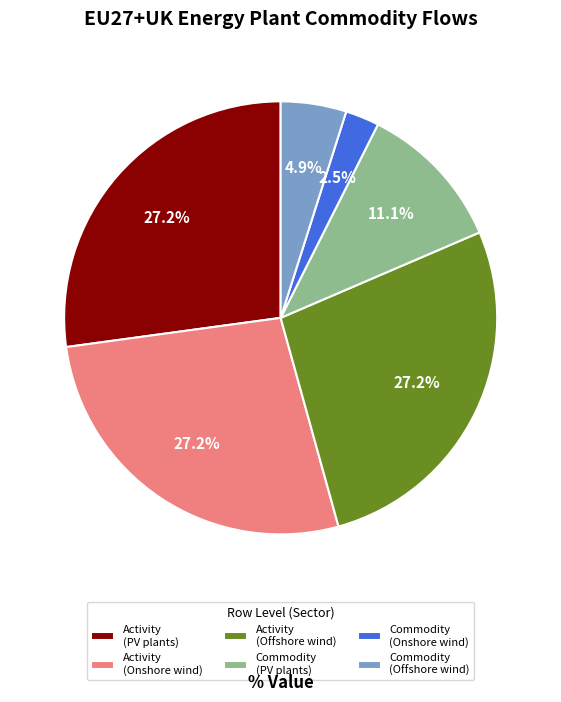

Combined, do Commodity (Onshore wind) and Commodity (Offshore wind) account for over 50%?

No